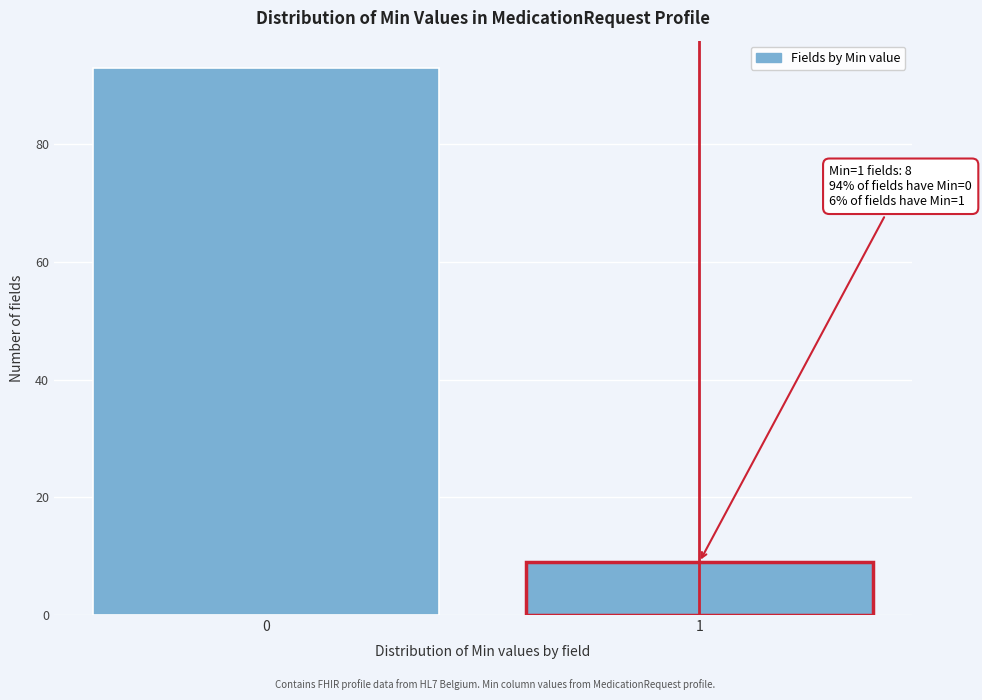

Reading left to right, what are all the values shown in this chart?

93	9